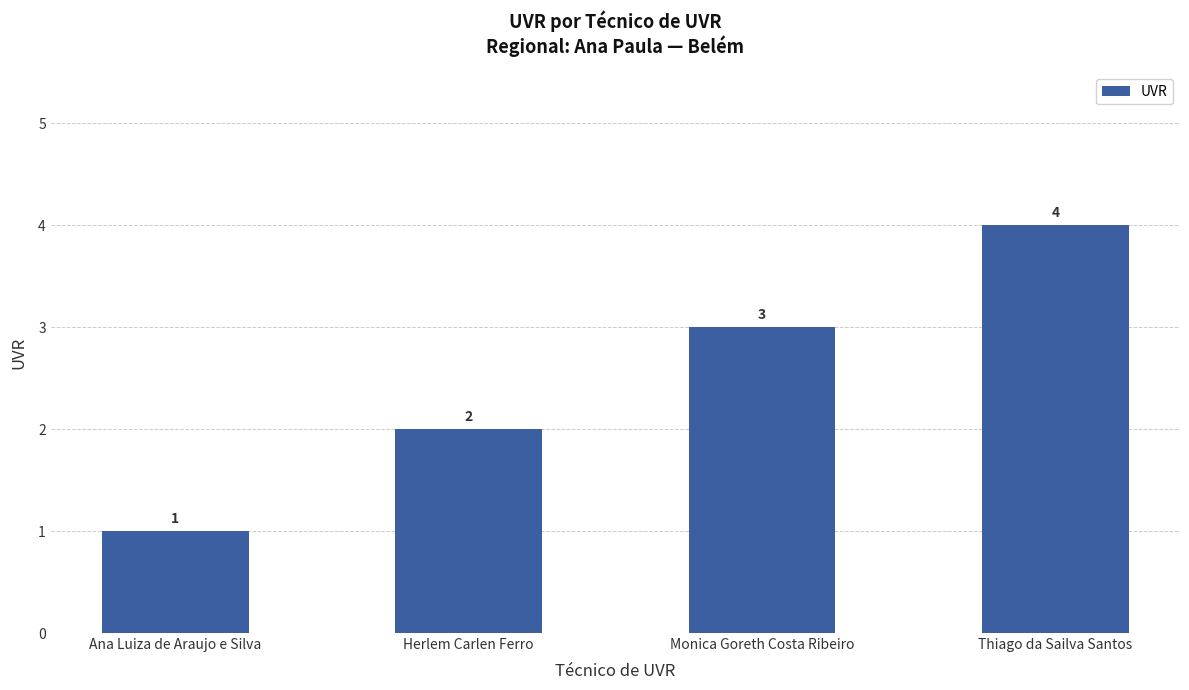

What position from the right is Thiago da Sailva Santos?

1